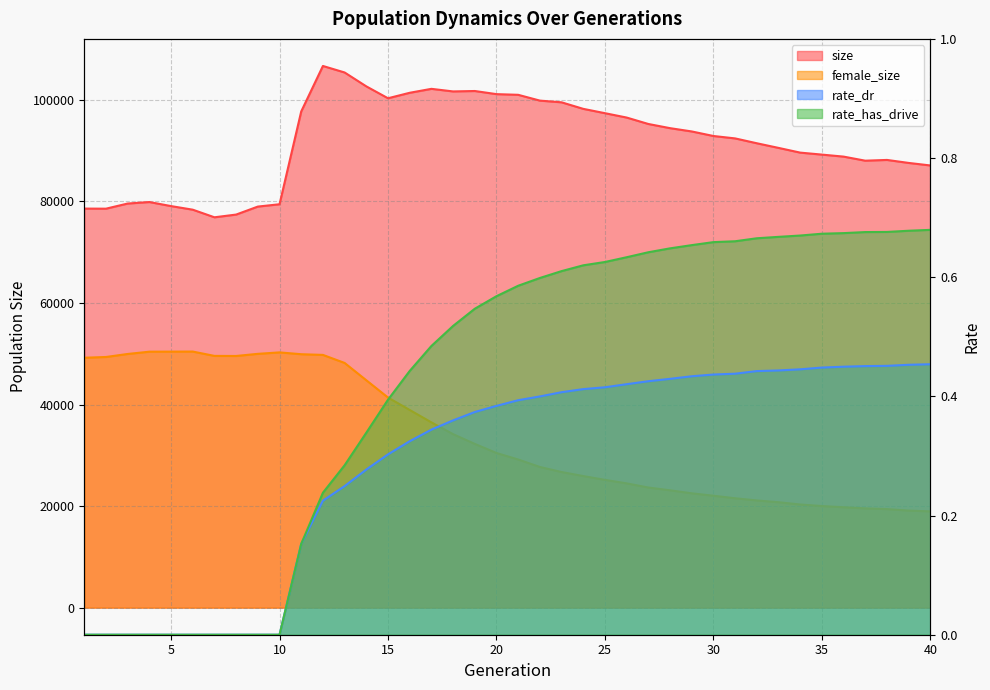

What is the greatest value displayed?

106695.0